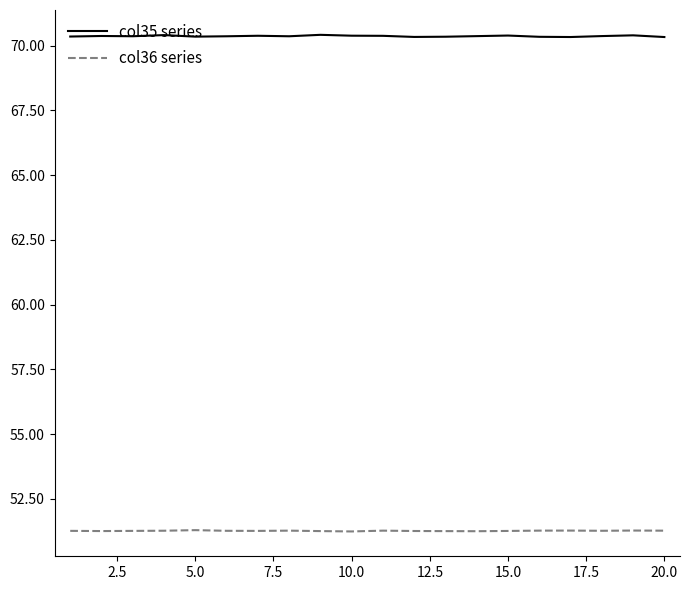

Rank the series by their maximum value, from highest to lowest.

col35 series, col36 series